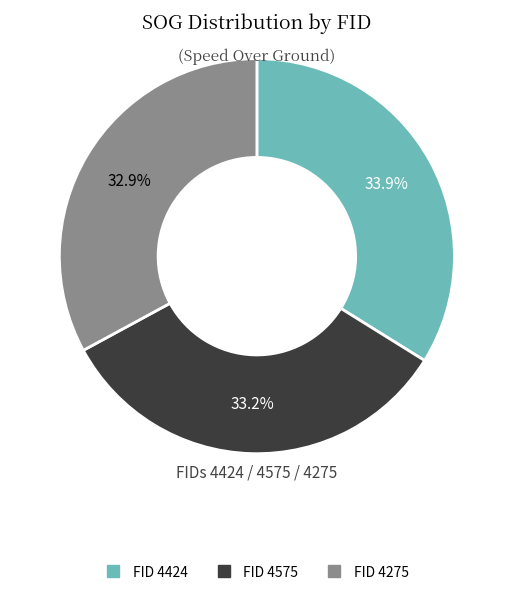

Is there a majority slice in this chart?

No